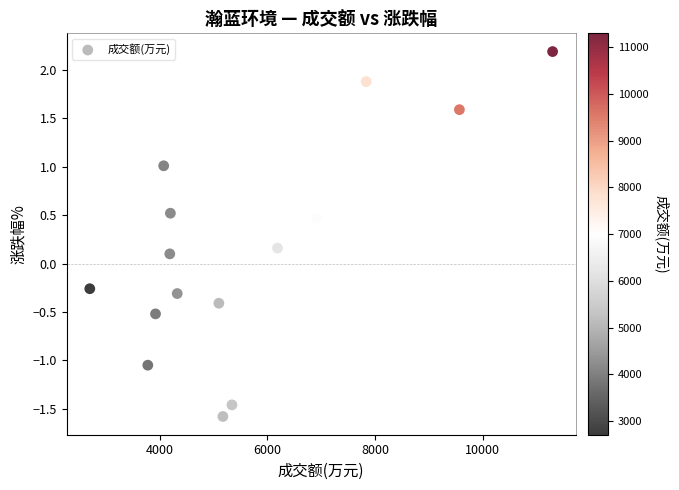

What is the range of Y values (max minus min)?

3.8